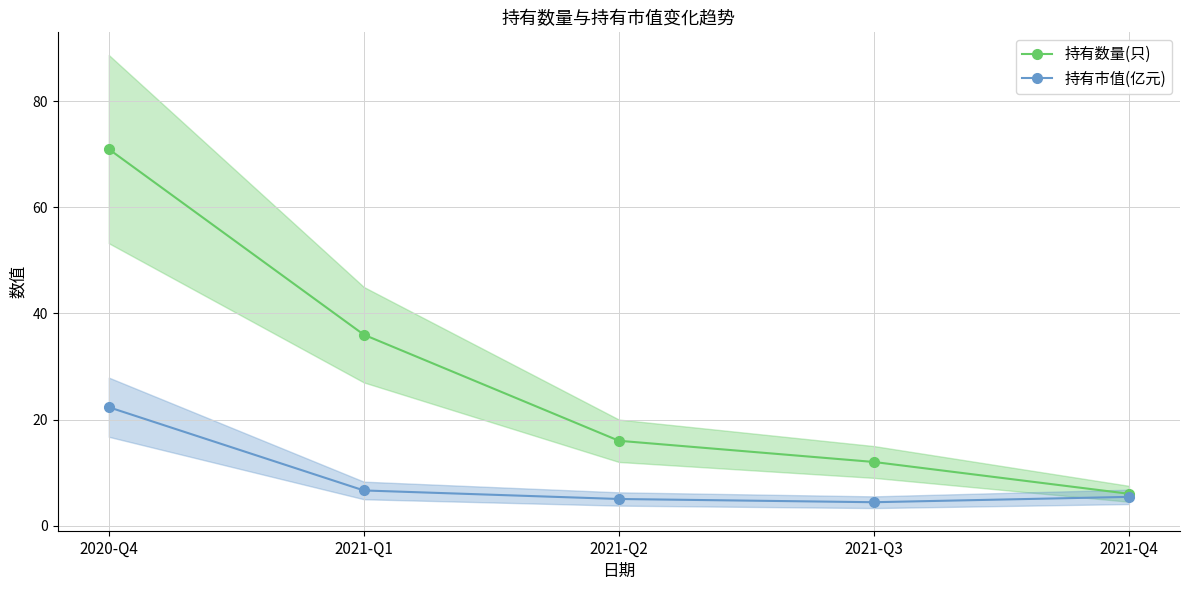

How many lines are shown in the chart?

2